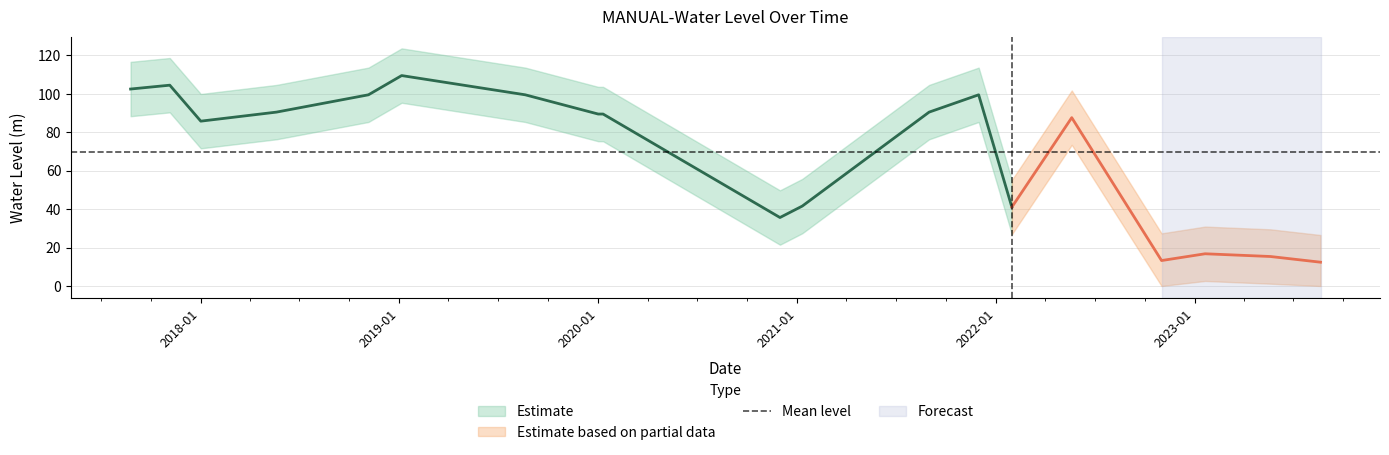

What is the difference between the values at 2021-08-31 and 2022-05-20?

2.9